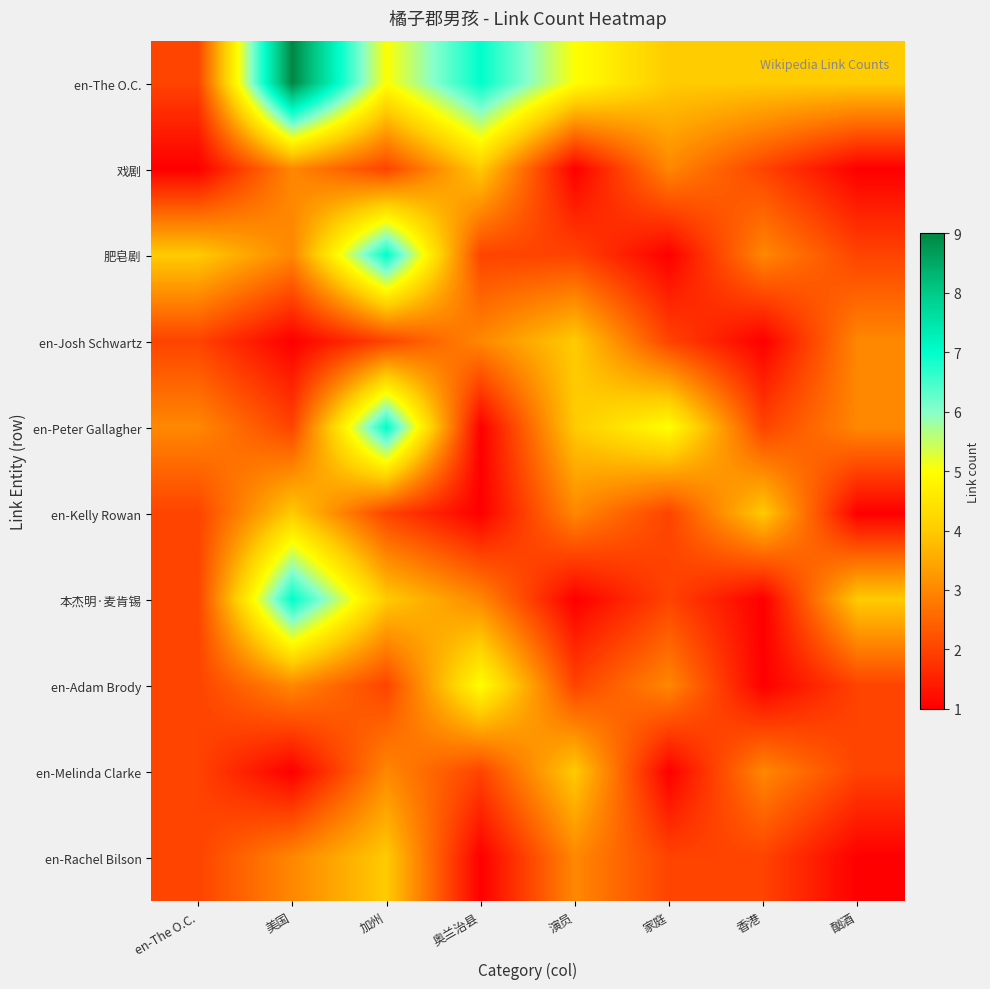

Which series has the largest total across all categories?

en-The O.C.